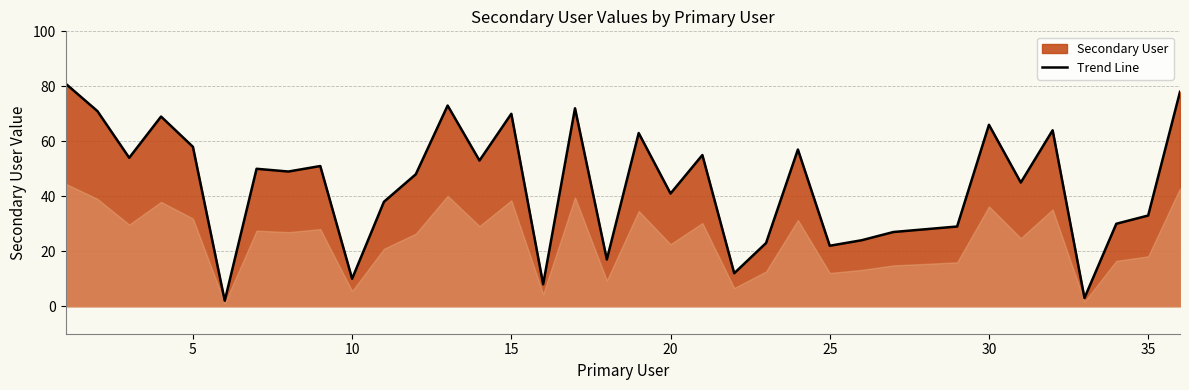

How many points are higher than both their immediate neighbors (excluding endpoints)?

11